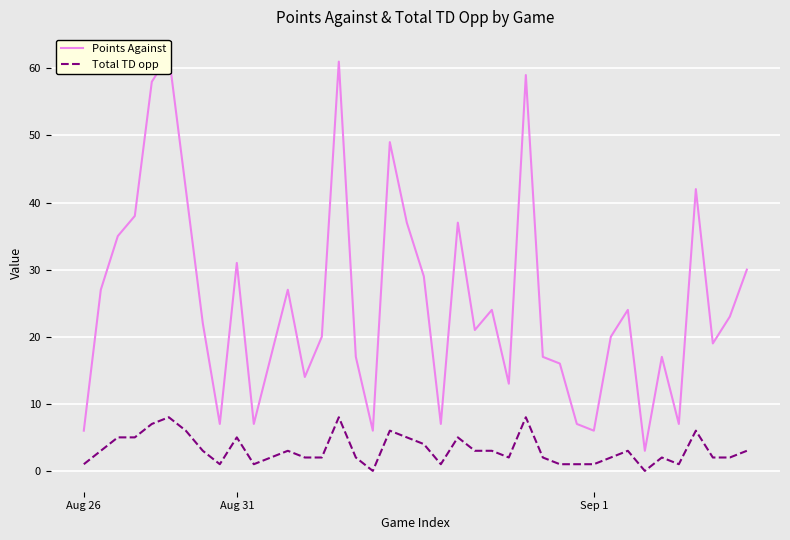

True or false: Points Against and Total TD opp intersect in this chart.

False